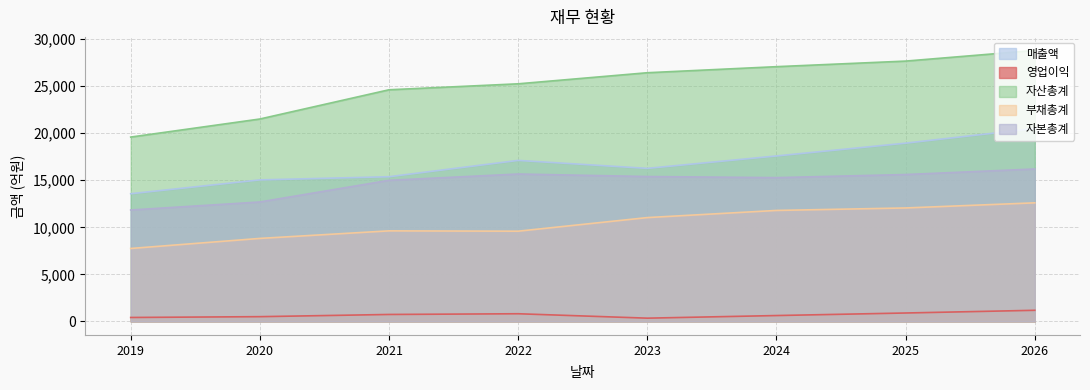

What is the average value of the 영업이익 series?

689